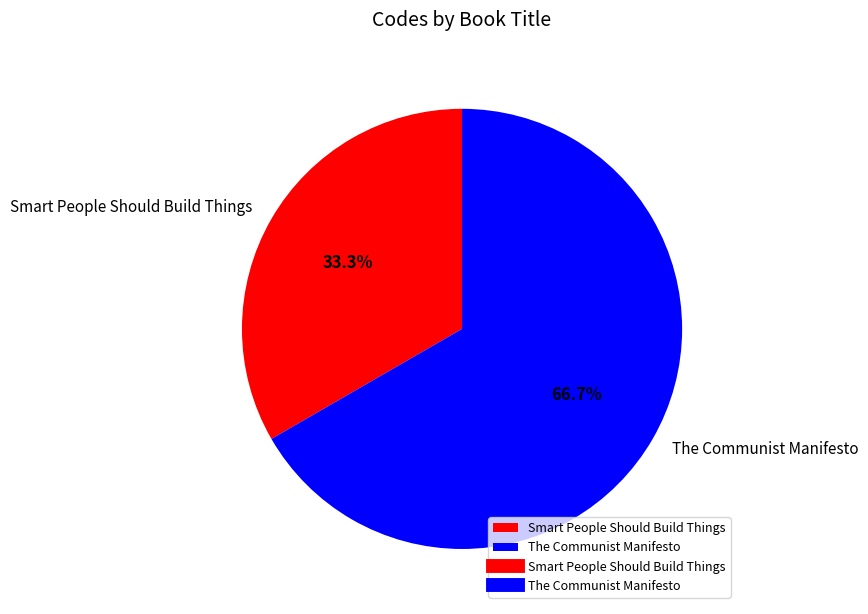

Is there any slice that represents more than half of the pie?

Yes